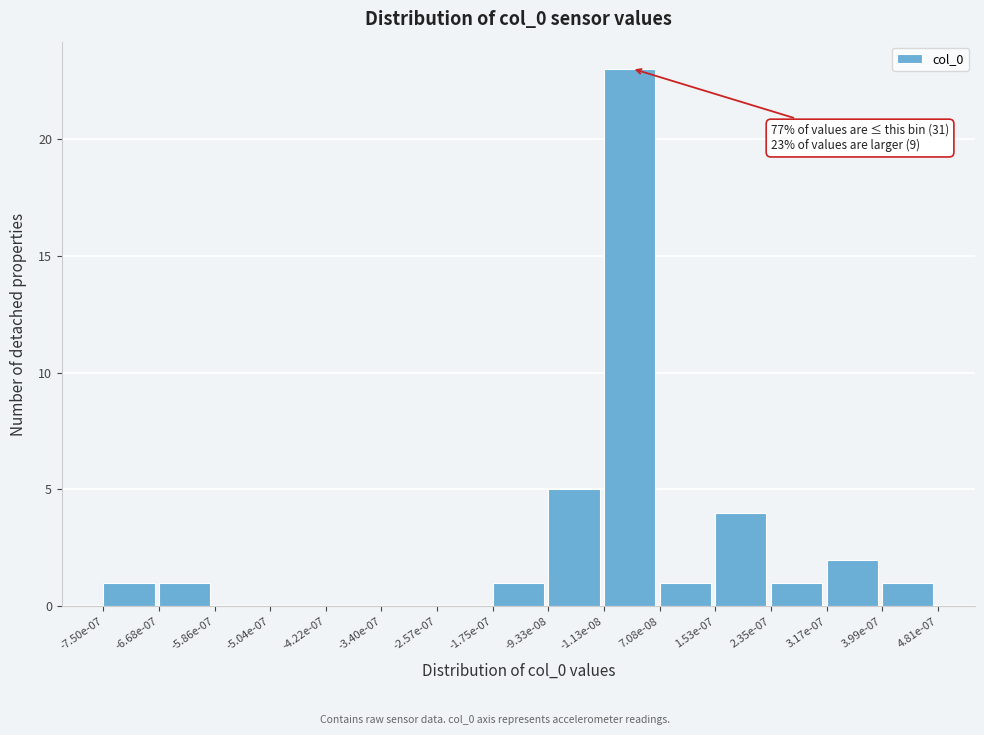

Reading left to right, transcribe all the data shown in this chart.

-7.50e-07=1	-6.68e-07=1	-5.86e-07=0	-5.04e-07=0	-4.22e-07=0	-3.40e-07=0	-2.57e-07=0	-1.75e-07=1	-9.33e-08=5	-1.13e-08=23	7.08e-08=1	1.53e-07=4	2.35e-07=1	3.17e-07=2	3.99e-07=1